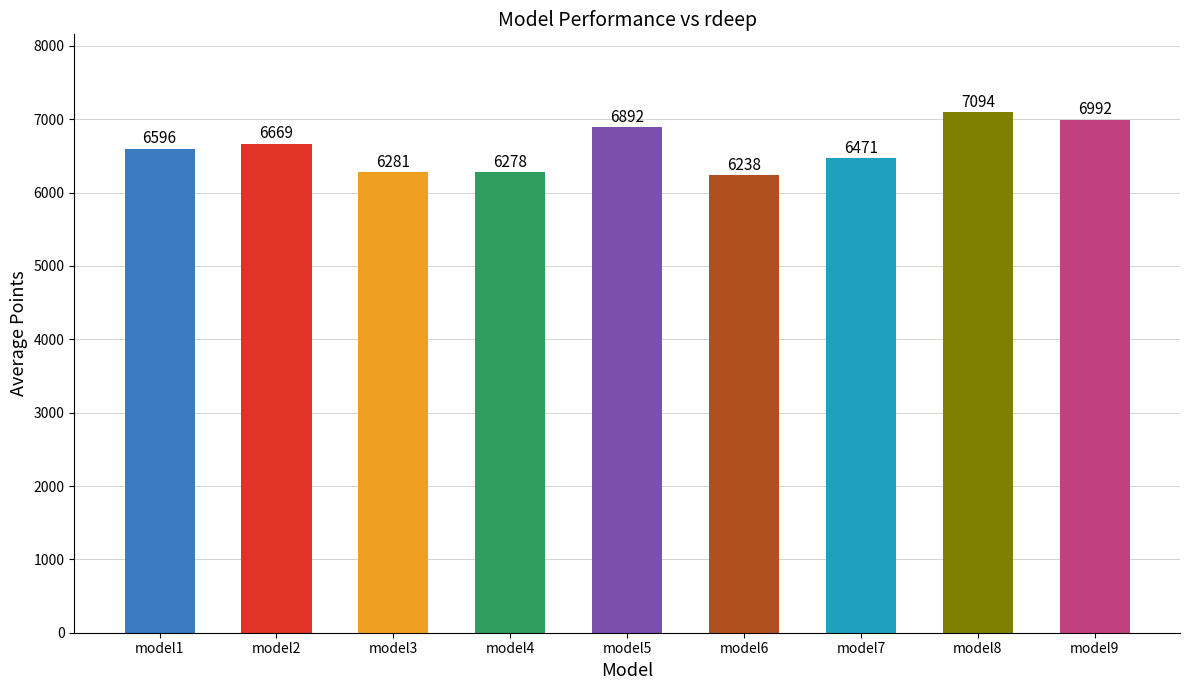

What is the difference between the values at model5 and model8?

202